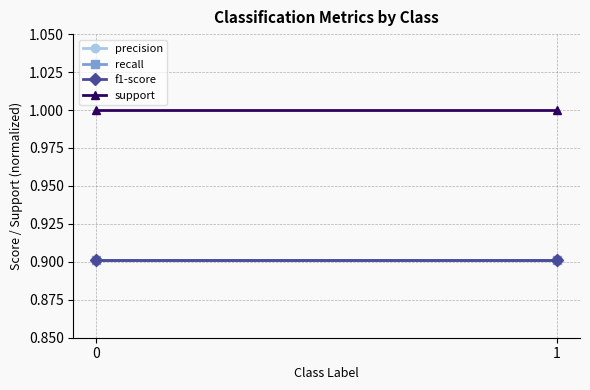

At how many categories does at least one series exceed 0?

2